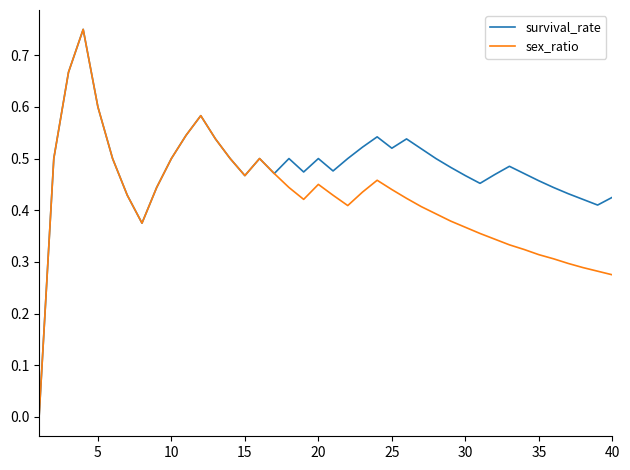

Rank the series by their average value, from highest to lowest.

survival_rate, sex_ratio